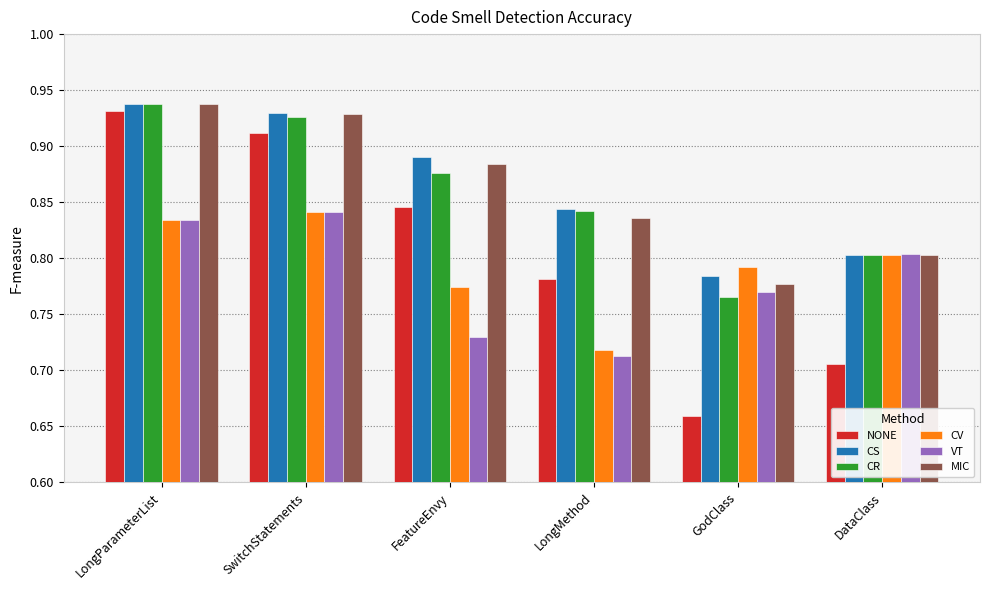

Are the bars horizontal?

No